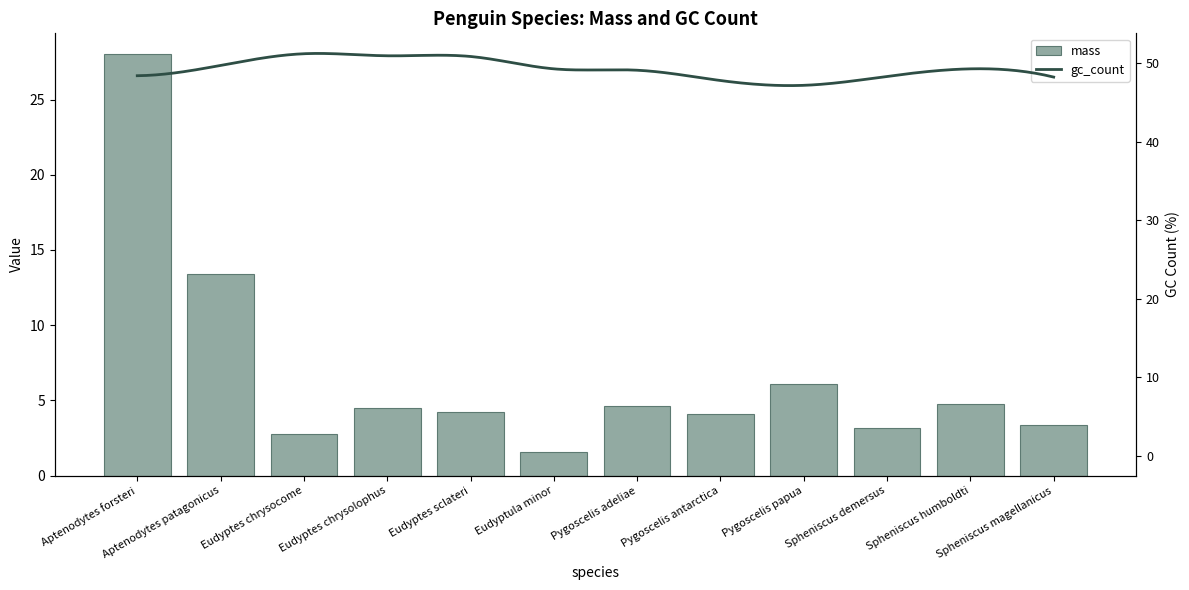

Reading left to right, transcribe all the data shown in this chart.

Aptenodytes forsteri=28.0	Aptenodytes patagonicus=13.4	Eudyptes chrysocome=2.8	Eudyptes chrysolophus=4.5	Eudyptes sclateri=4.2	Eudyptula minor=1.6	Pygoscelis adeliae=4.6	Pygoscelis antarctica=4.1	Pygoscelis papua=6.1	Spheniscus demersus=3.2	Spheniscus humboldti=4.8	Spheniscus magellanicus=3.4